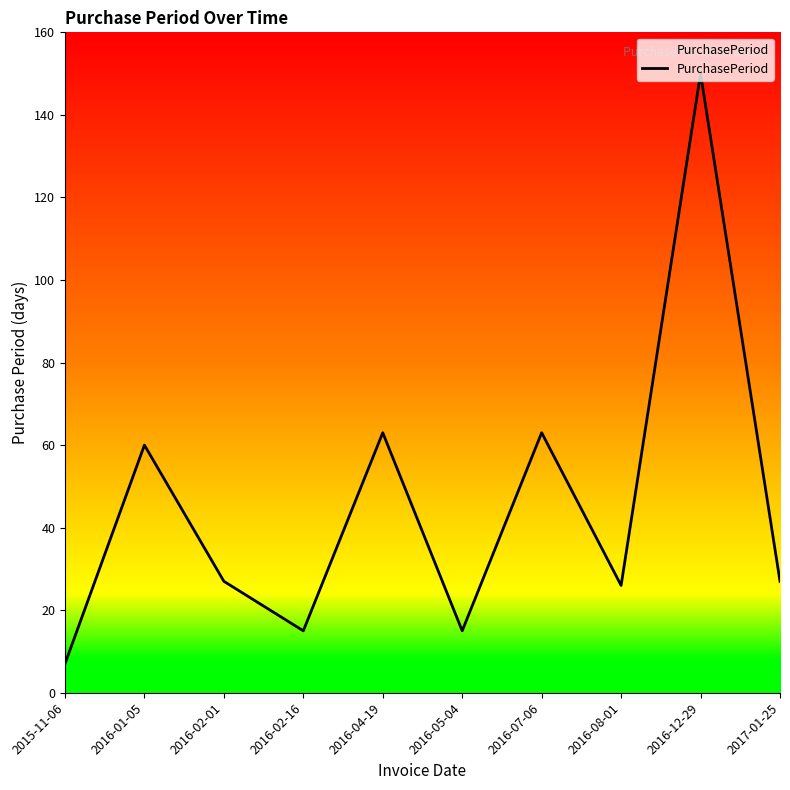

Reading left to right, list all the values displayed in this chart.

2015-11-06=7	2016-01-05=60	2016-02-01=27	2016-02-16=15	2016-04-19=63	2016-05-04=15	2016-07-06=63	2016-08-01=26	2016-12-29=150	2017-01-25=27